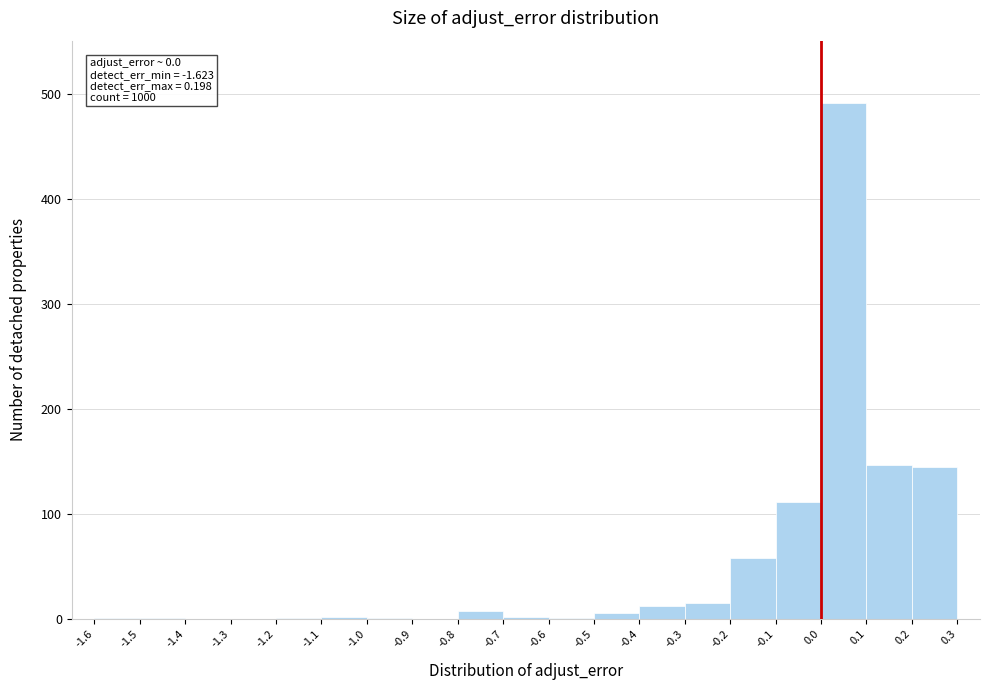

Which range on the x-axis has the tallest bar?

0.0 to 0.1